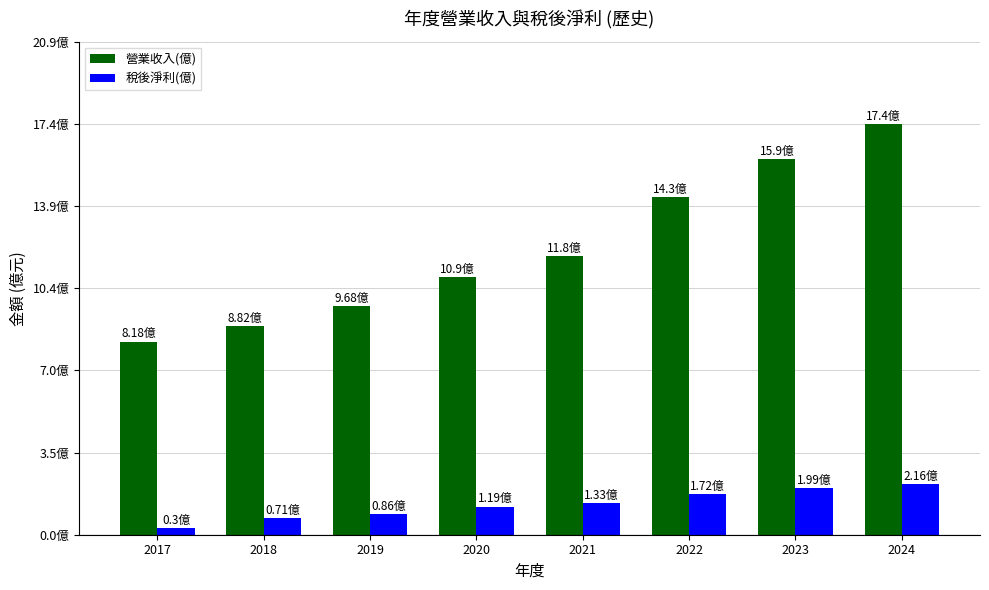

Are the bars horizontal?

No